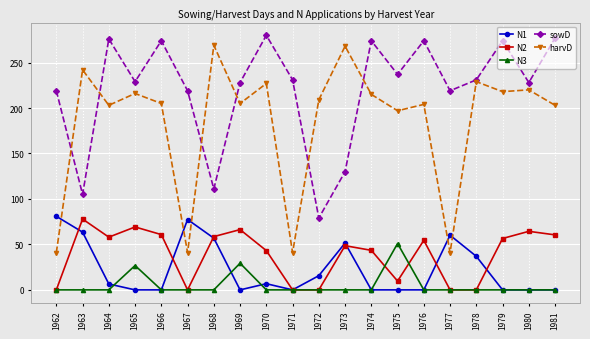

True or false: N2 has more than 2 points higher than both neighbors.

True